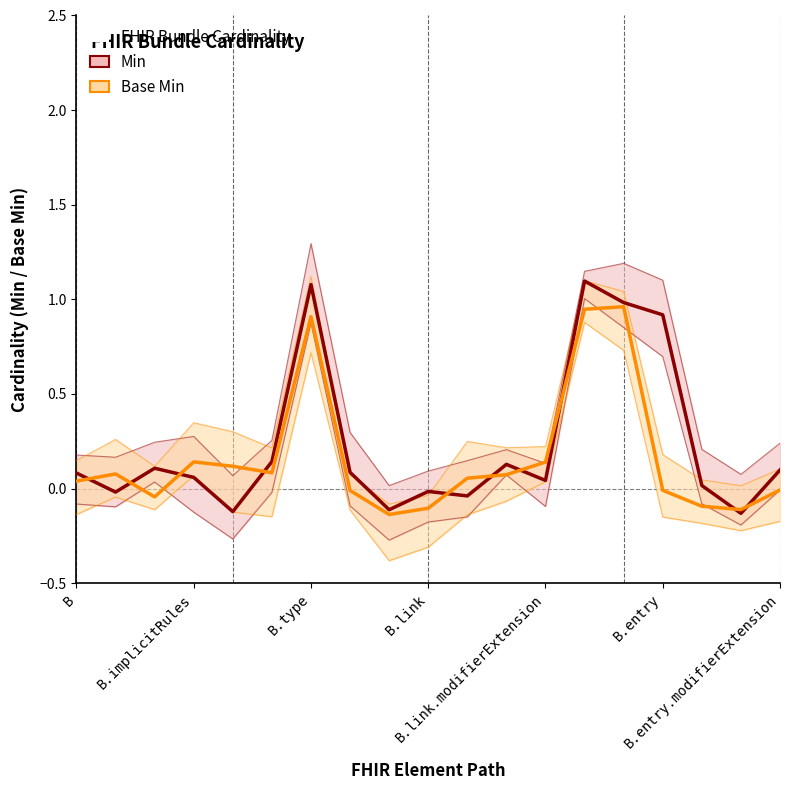

What is the value of the Min point at the 3rd from the left?

0.1